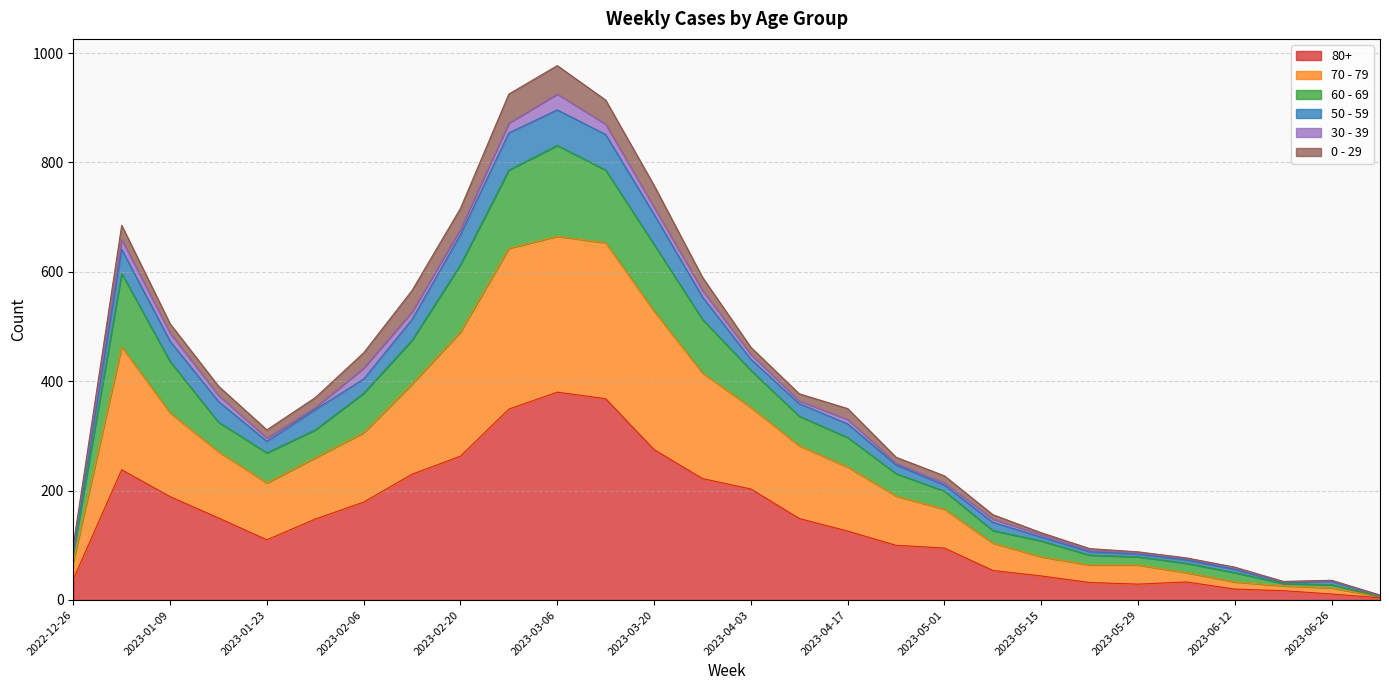

How many lines are shown in the chart?

6